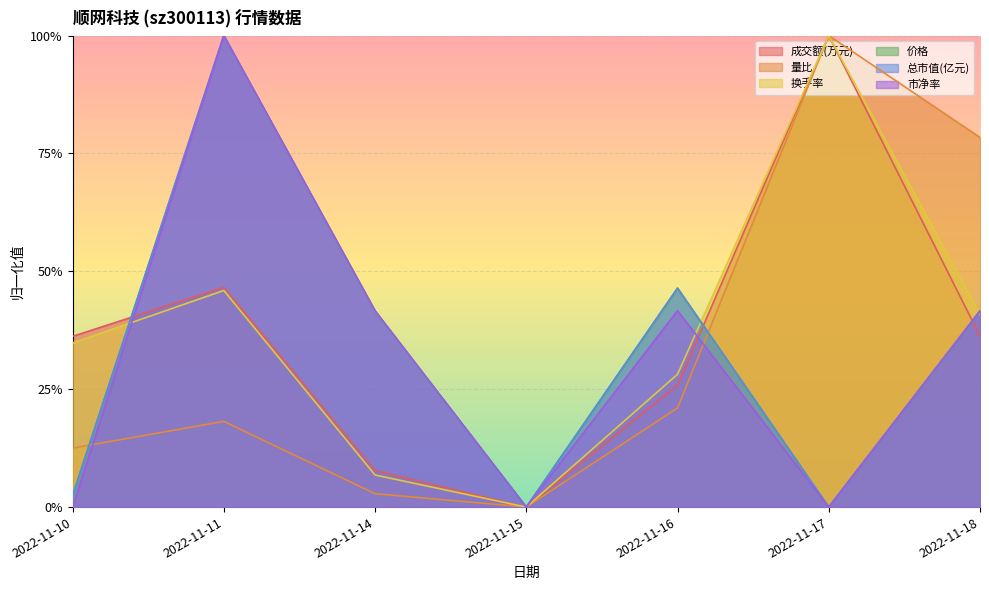

True or false: 量比 and 换手率 intersect in this chart.

False